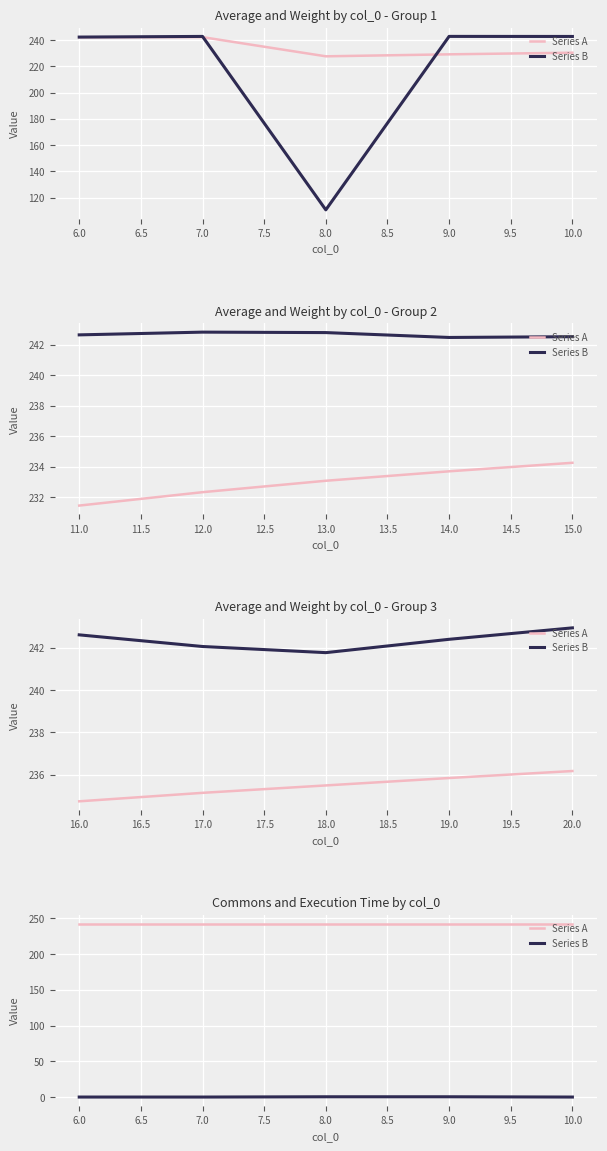

How many lines are shown in the chart?

2